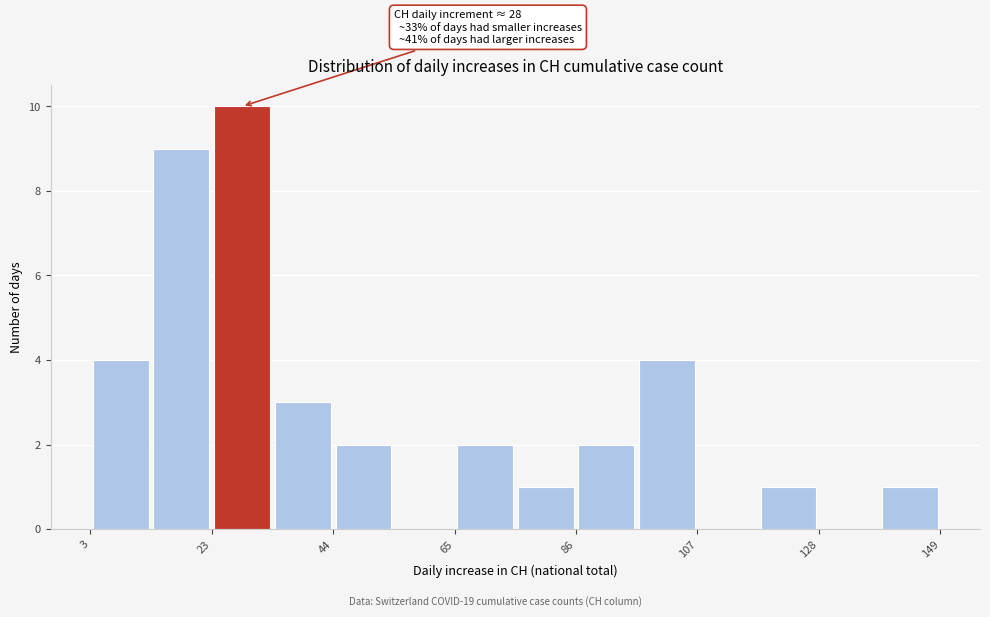

Around what value on the x-axis is the tallest bar? Give the approximate position of its centre, as read against the axis.

30